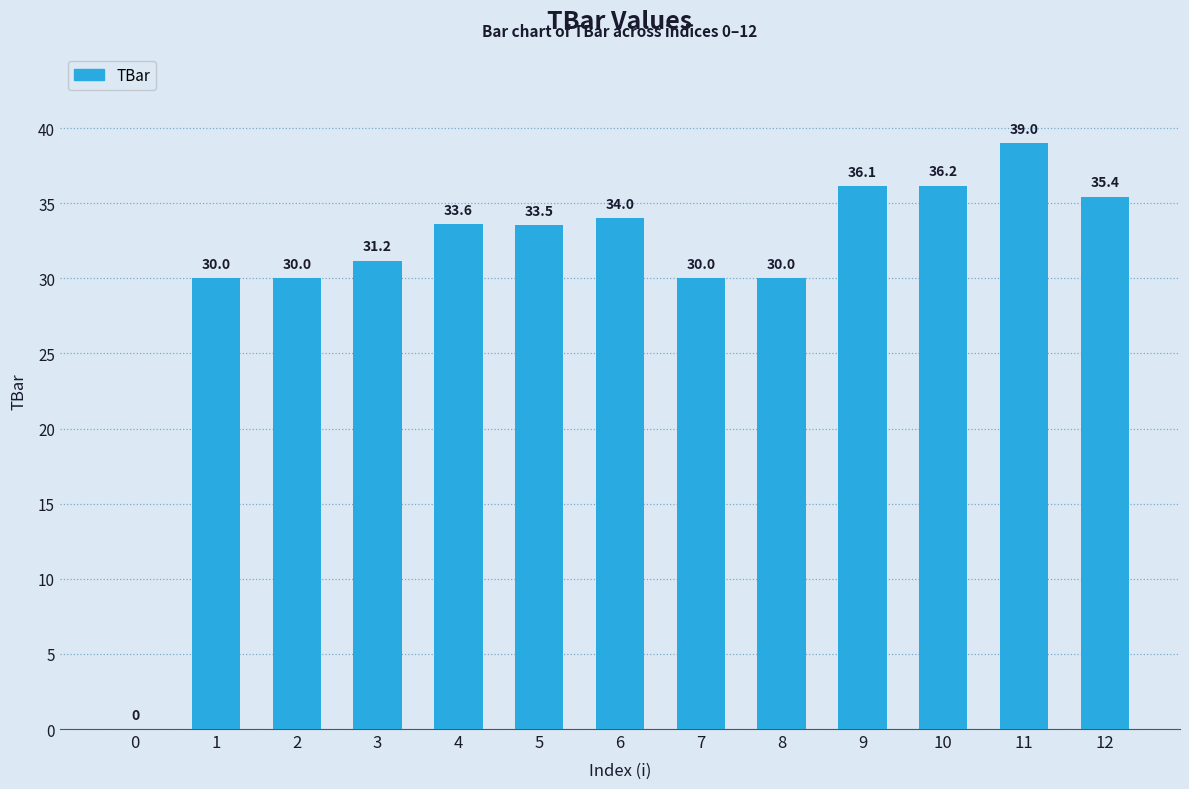

Reading left to right, extract all data points from this chart.

0=0.0	1=30.0	2=30.0	3=31.2	4=33.6	5=33.5	6=34.0	7=30.0	8=30.0	9=36.1	10=36.2	11=39.0	12=35.4